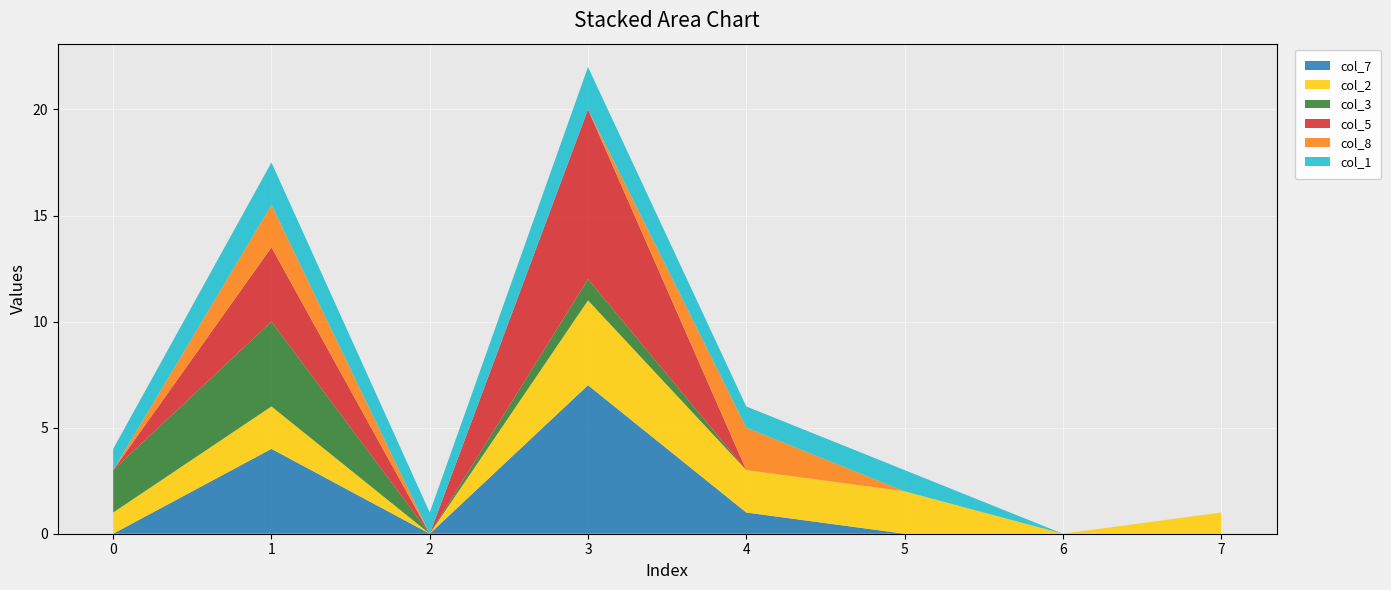

Reading left to right, transcribe all the data shown in this chart.

col_7: 0=0.0	1=4.0	2=0.0	3=7.0	4=1.0	5=0.0	6=0.0	7=0.0
col_2: 0=1.0	1=2.0	2=0.0	3=4.0	4=2.0	5=2.0	6=0.0	7=1.0
col_3: 0=2.0	1=4.0	2=0.0	3=1.0	4=0.0	5=0.0	6=0.0	7=0.0
col_5: 0=0.0	1=3.5	2=0.0	3=8.0	4=0.0	5=0.0	6=0.0	7=0.0
col_8: 0=0.0	1=2.0	2=0.0	3=0.0	4=2.0	5=0.0	6=0.0	7=0.0
col_1: 0=1.0	1=2.0	2=1.0	3=2.0	4=1.0	5=1.0	6=0.0	7=0.0